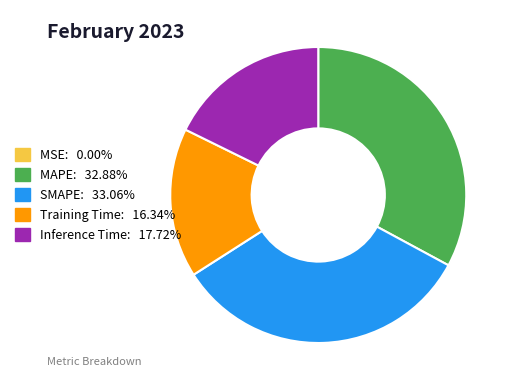

The Training Time slice represents 24% of the pie. True or false?

False